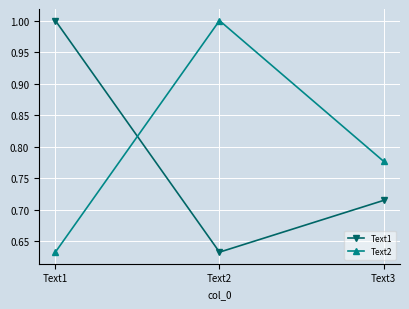

What is the difference between the highest and lowest values at Text1?

0.4